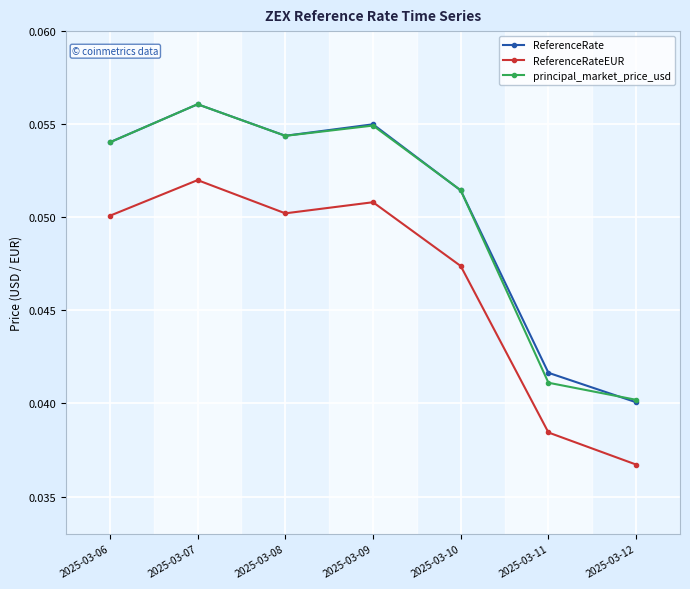

Rank the categories by ReferenceRate value from lowest to highest.

2025-03-12, 2025-03-11, 2025-03-10, 2025-03-06, 2025-03-08, 2025-03-09, 2025-03-07